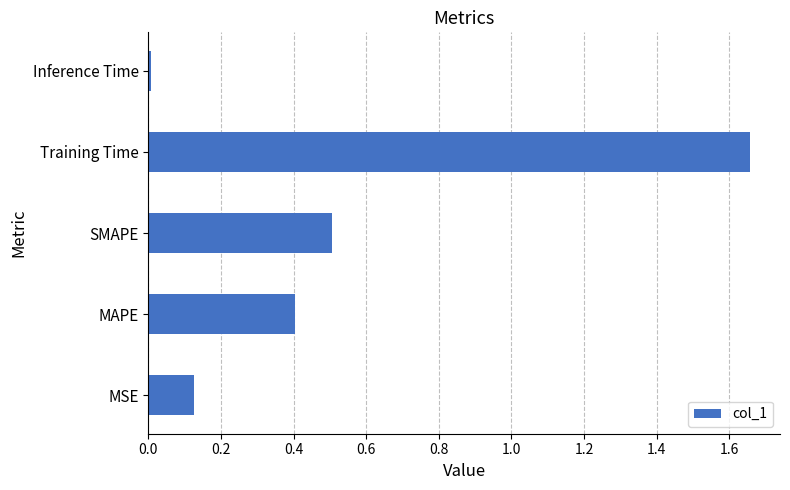

Does the chart contain stacked bars?

No